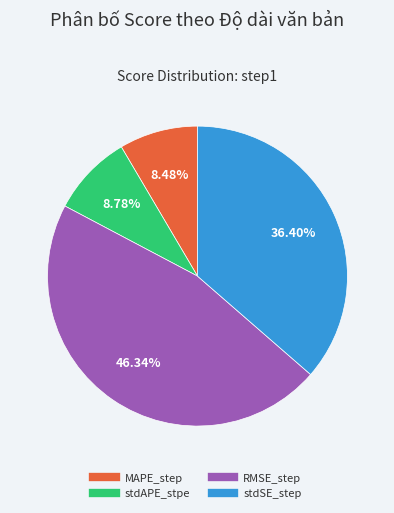

Count the number of slices in the pie.

4